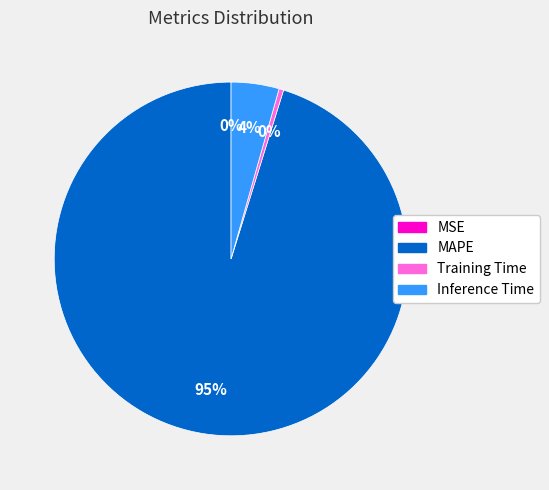

Which has a higher value, Inference Time or Training Time?

Inference Time